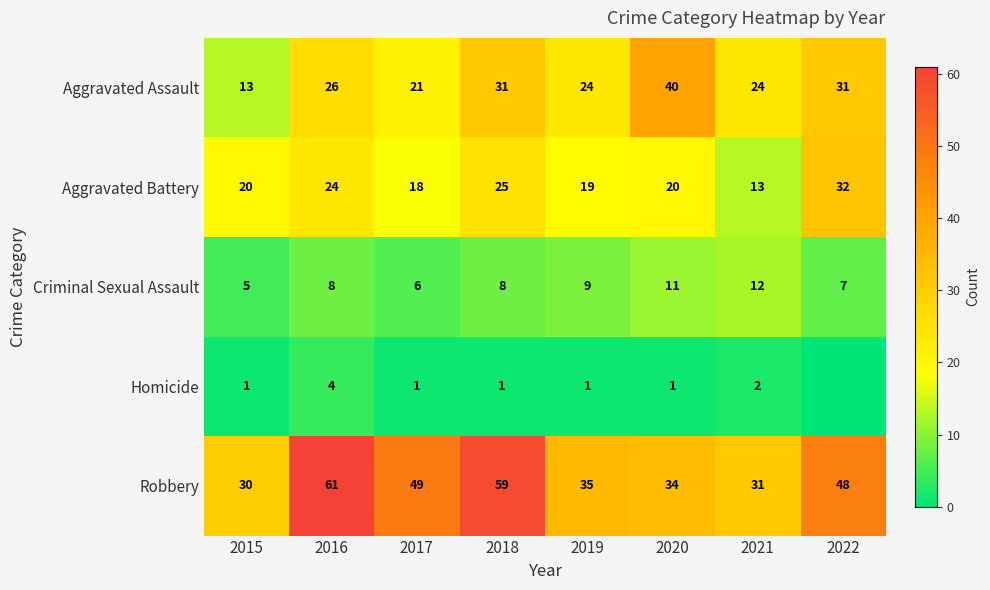

What value does the Aggravated Battery series have at 2019?

19